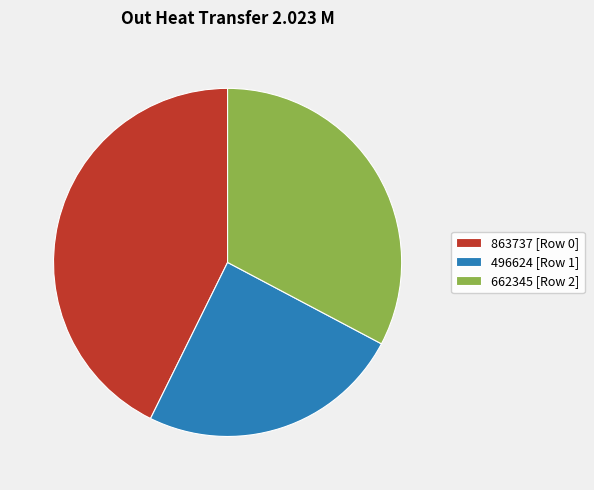

True or false: 863737 [Row 0] accounts for 34% of the total.

False